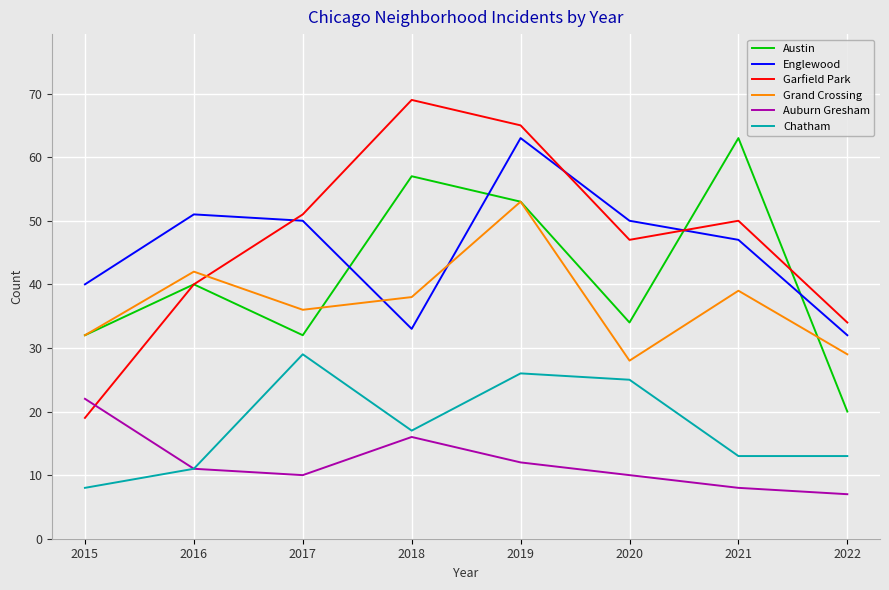

Which series has the widest spread of values?

Garfield Park